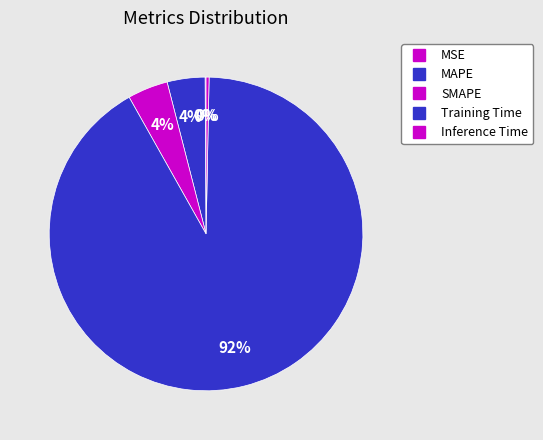

True or false: MSE accounts for 15% of the total.

False